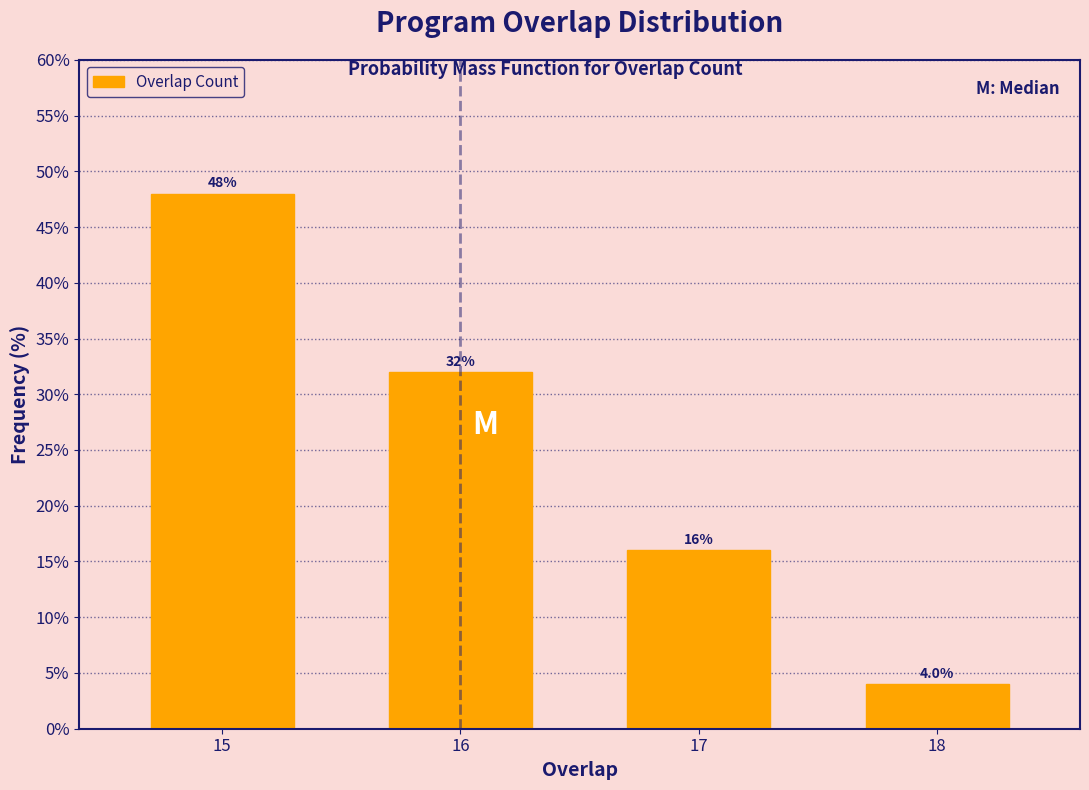

Reading left to right, list all the values displayed in this chart.

48	32	16	4